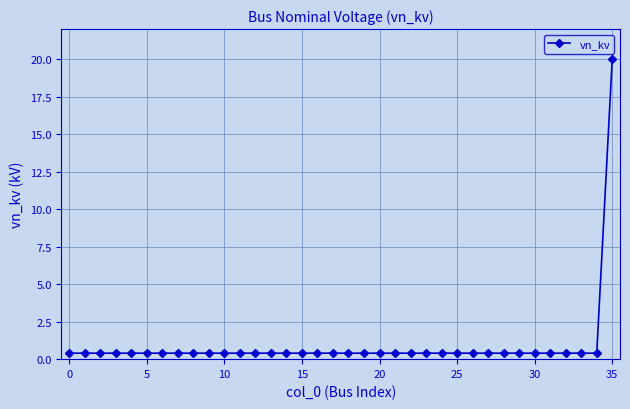

What is the sum of all values?

34.0